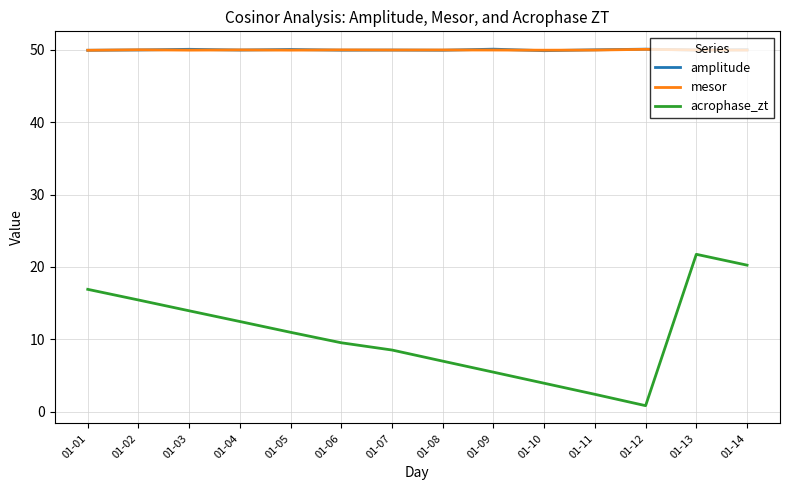

Which series has the largest range (max minus min)?

acrophase_zt